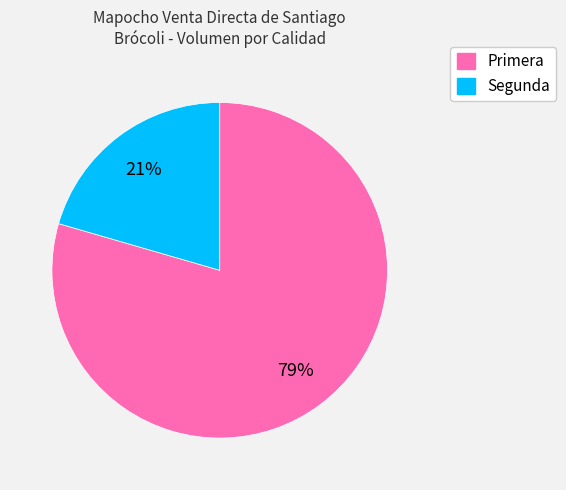

To the nearest percent, what is the average slice percentage?

50%